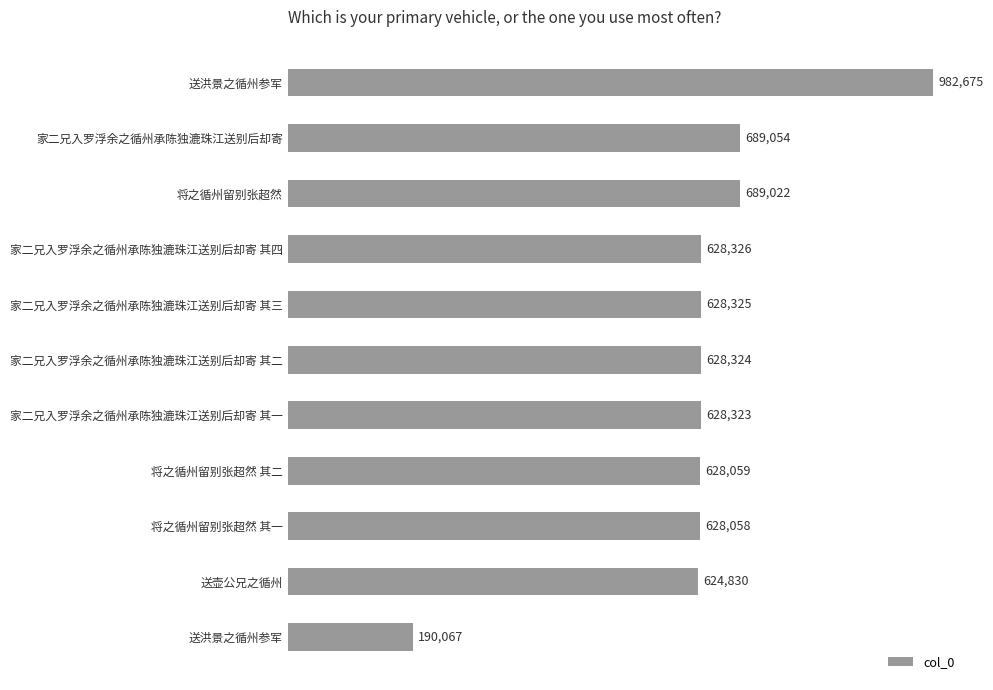

What is the maximum value shown in the chart?

982675